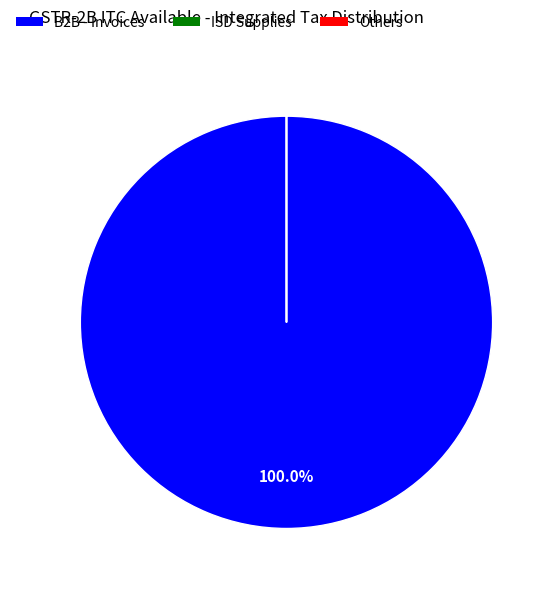

What percentage is the B2B - Invoices slice, to the nearest percent?

100%